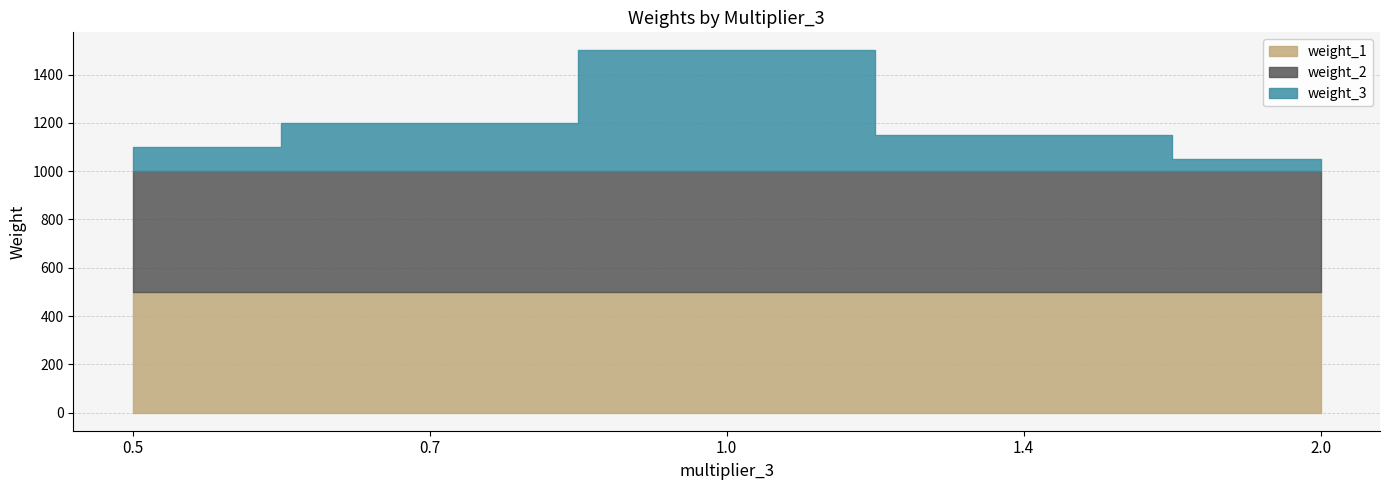

At which category does the chart reach its peak across all series?

1.0